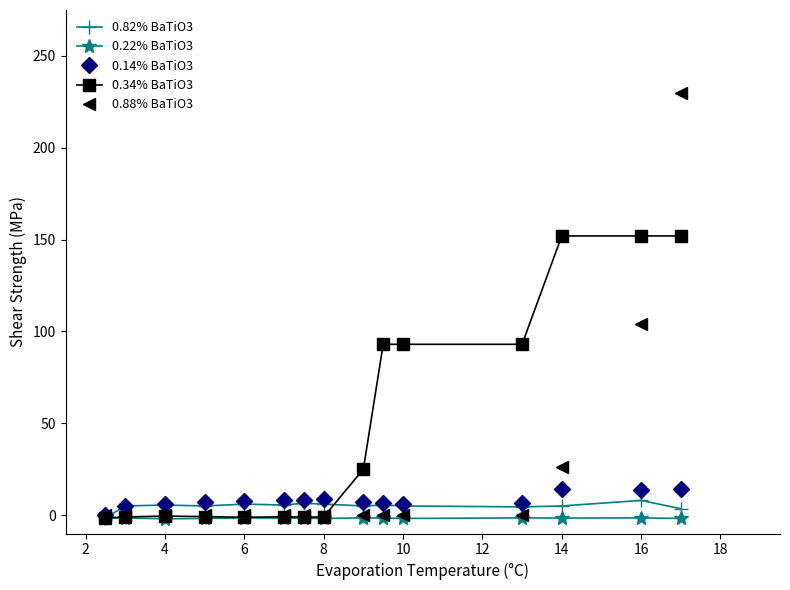

What is the value of the 0.14% BaTiO3 point at the 14th from the left?

13.5